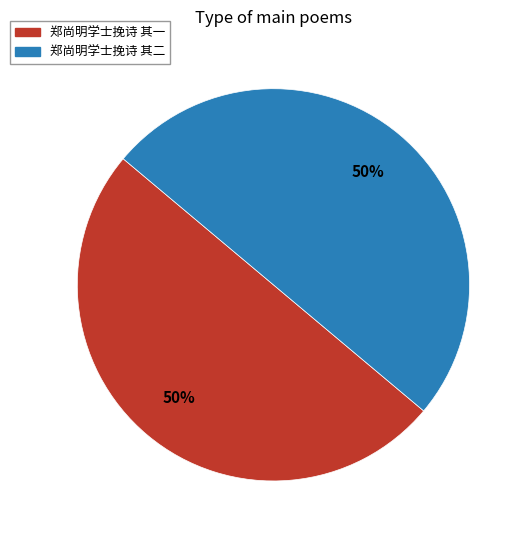

Count the number of slices in the pie.

2